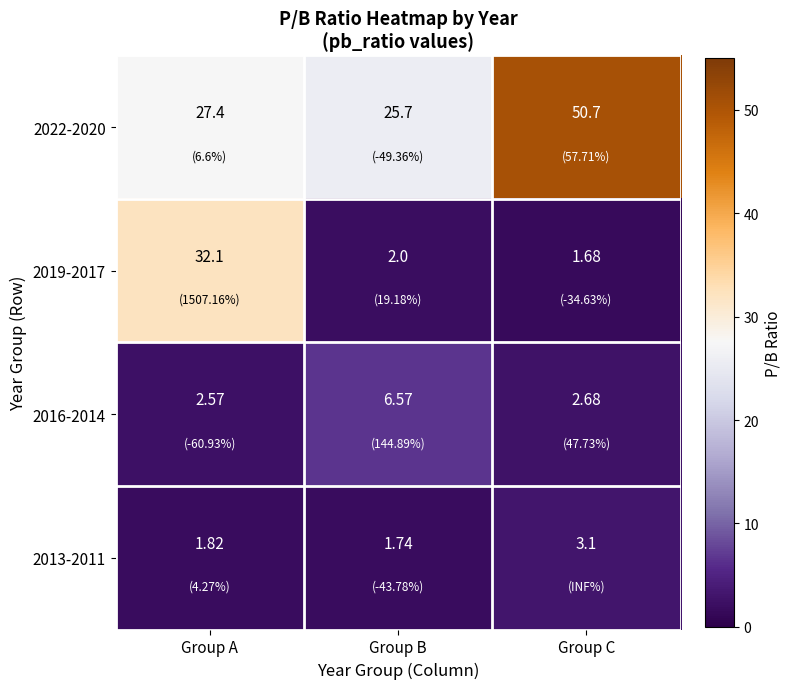

Where is 2019-2017 nearest to the value 16?

Group B